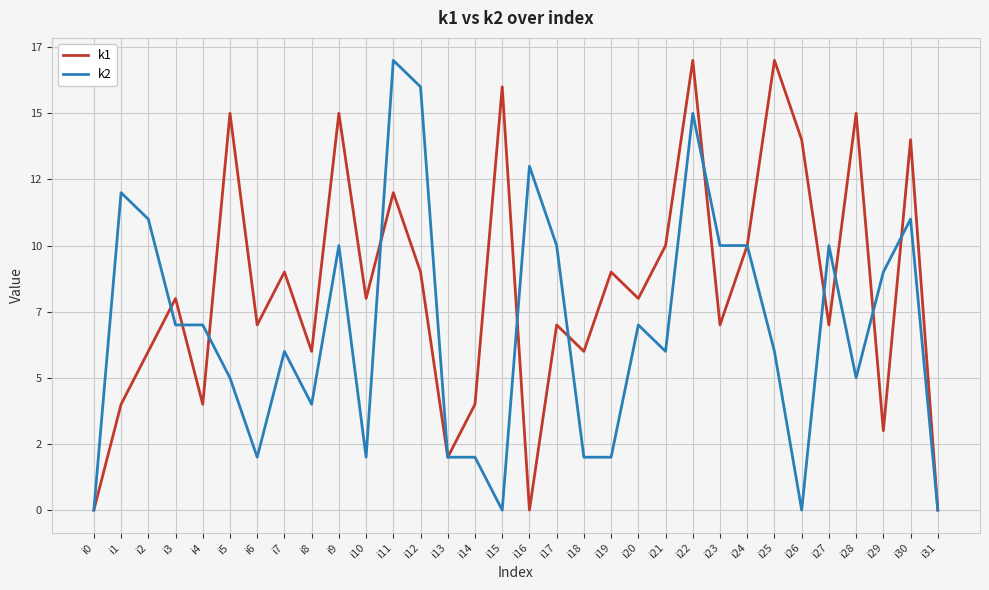

Read the k1 value at i17, to the nearest 5.

5